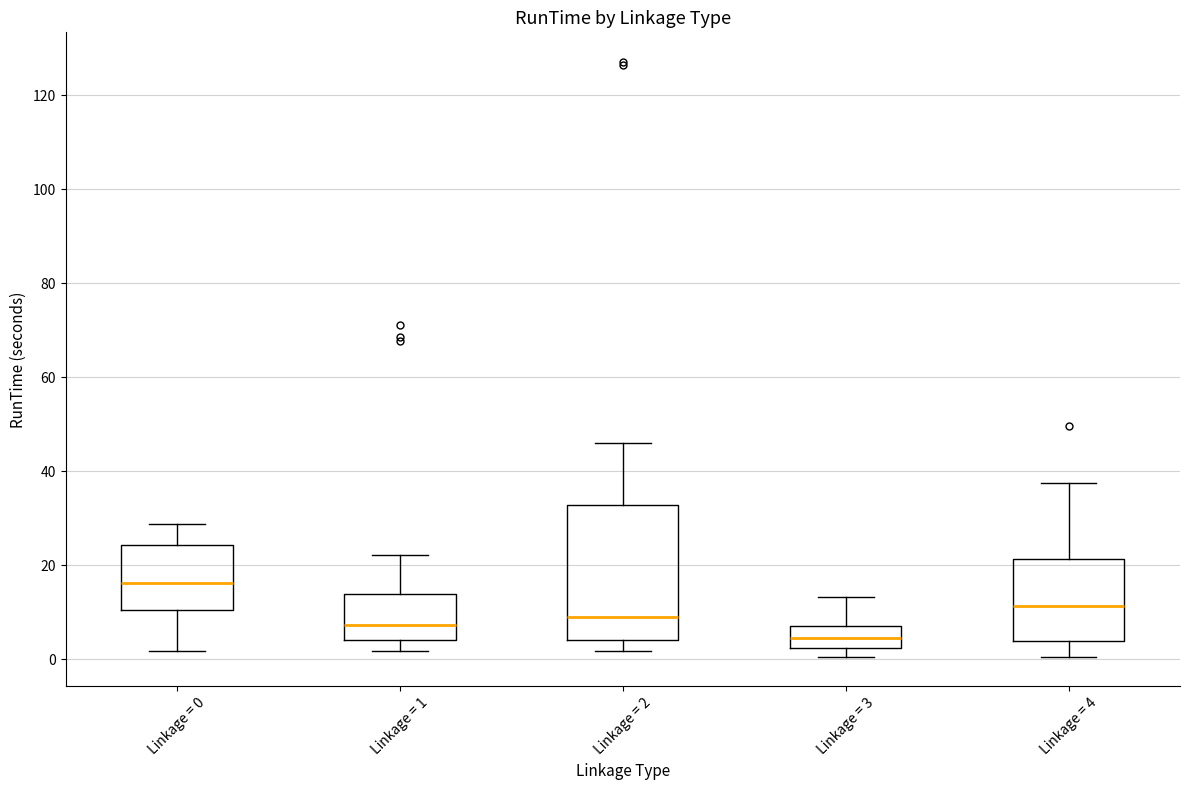

Reading left to right, read every box against the y-axis: the position of its median line, the range the box covers, and the ends of its whiskers. The values are not printed on the chart, so give them approximately, as read against the axis.

Linkage = 0: median 16, box 10 to 24, whiskers 2 to 28
Linkage = 1: median 8, box 4 to 14, whiskers 2 to 22
Linkage = 2: median 8, box 4 to 32, whiskers 2 to 46
Linkage = 3: median 4, box 2 to 8, whiskers 0 to 14
Linkage = 4: median 12, box 4 to 22, whiskers 0 to 38